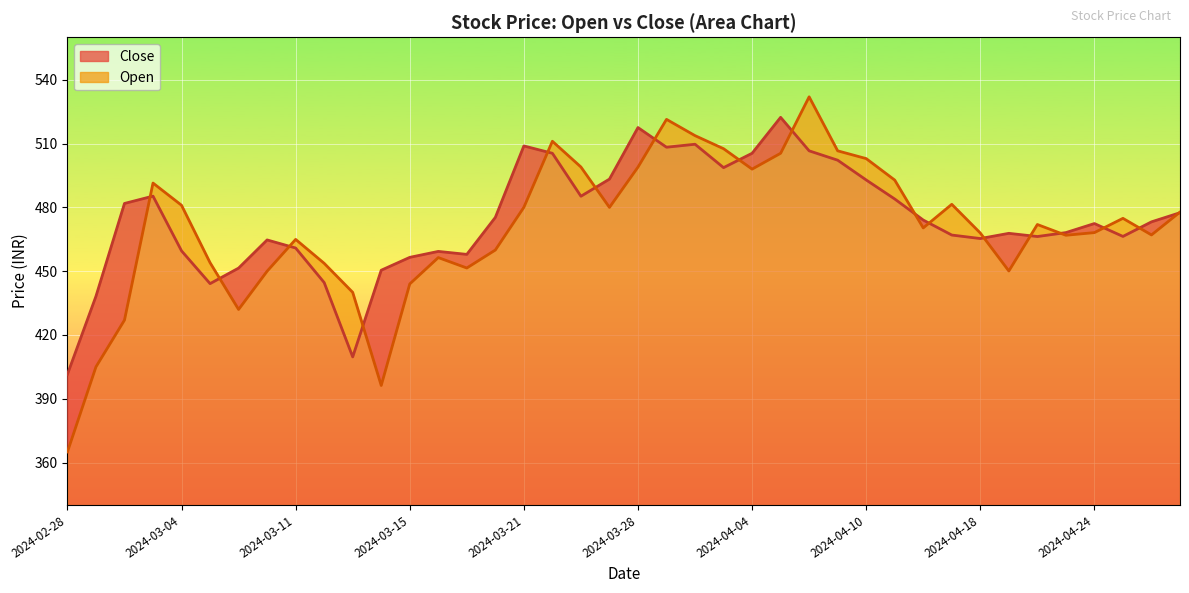

What is the average value of the Open (line) series?

470.5